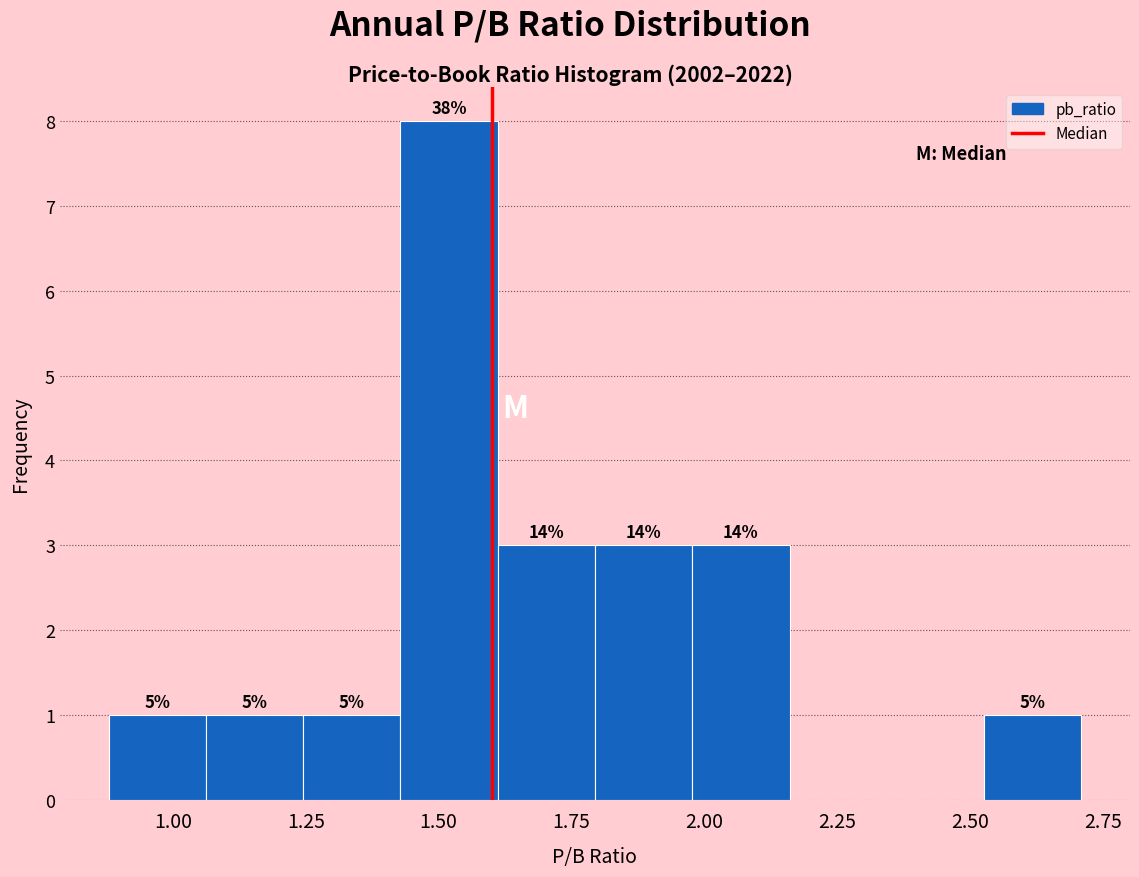

Read against the x-axis, roughly where is the centre of the tallest bar?

1.50